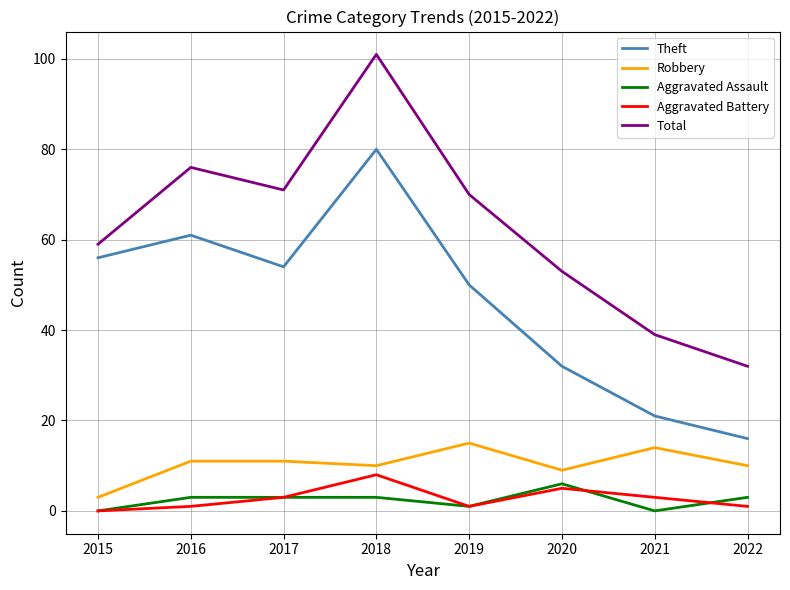

True or false: Robbery and Aggravated Assault intersect in this chart.

False